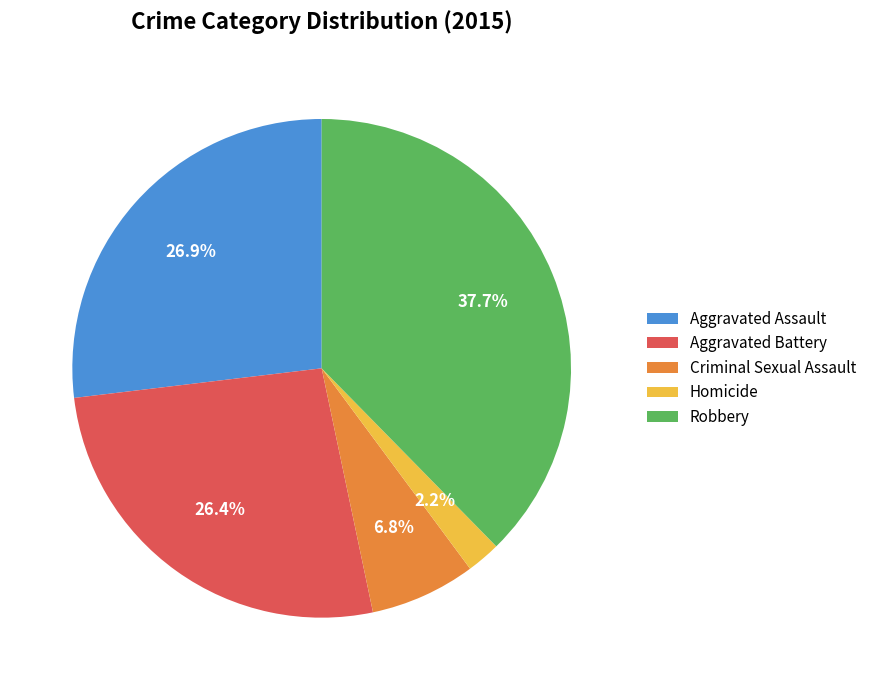

Combined, do Criminal Sexual Assault and Robbery account for over 50%?

No